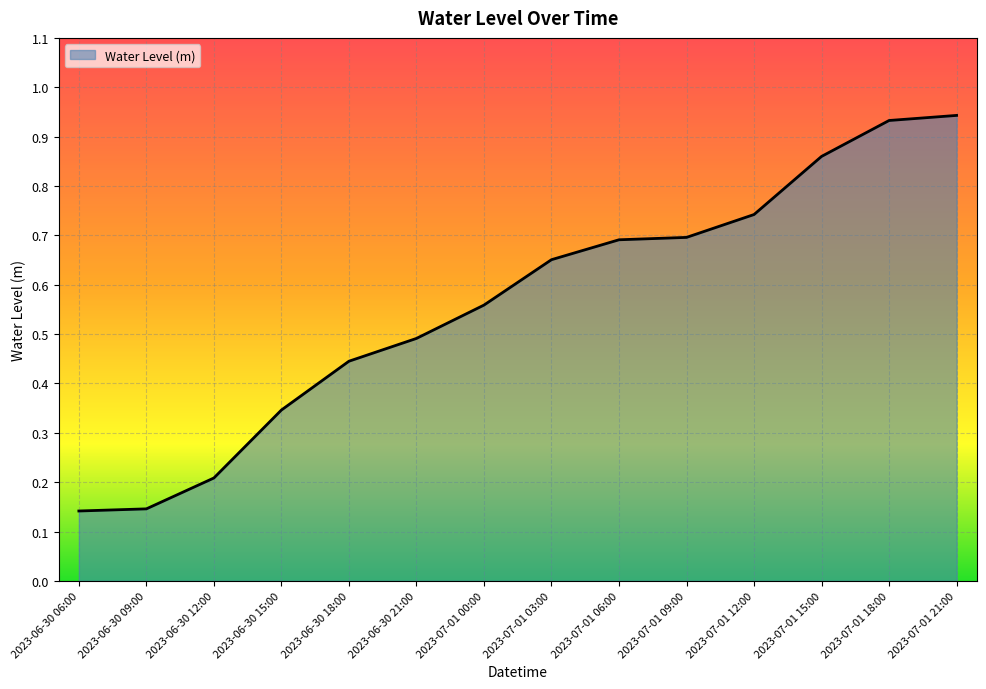

What is the greatest value displayed?

0.9